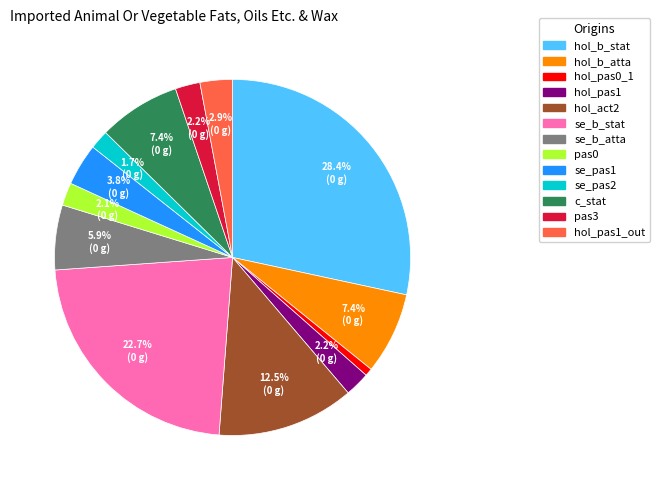

Is there a majority slice in this chart?

No